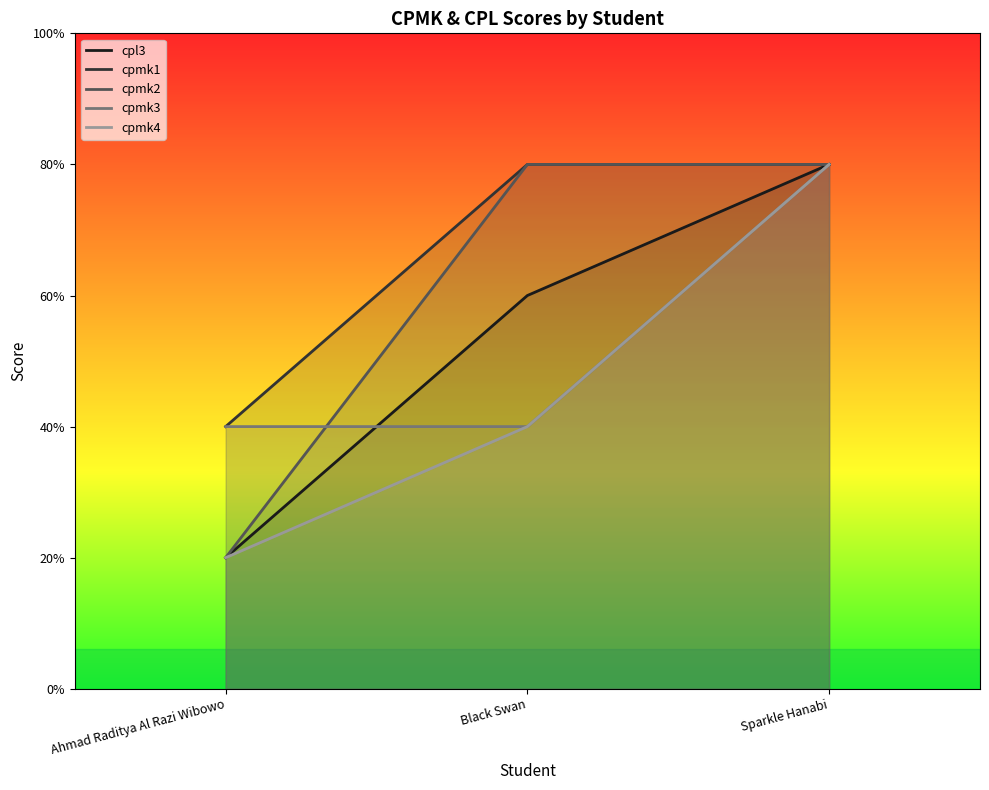

Is the value of cpmk2 at Ahmad Raditya Al Razi Wibowo greater than the value of cpl3 at Ahmad Raditya Al Razi Wibowo?

No